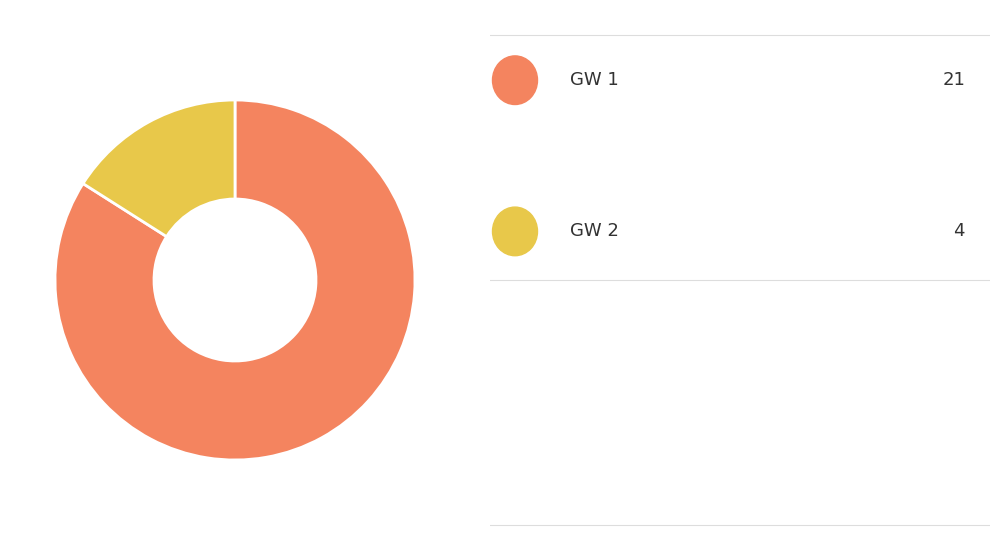

Is there a majority slice in this chart?

Yes